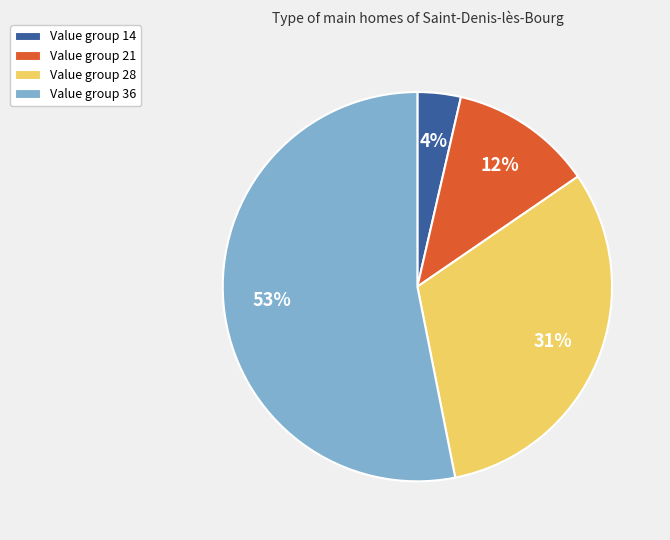

How many slices are in this pie chart?

4